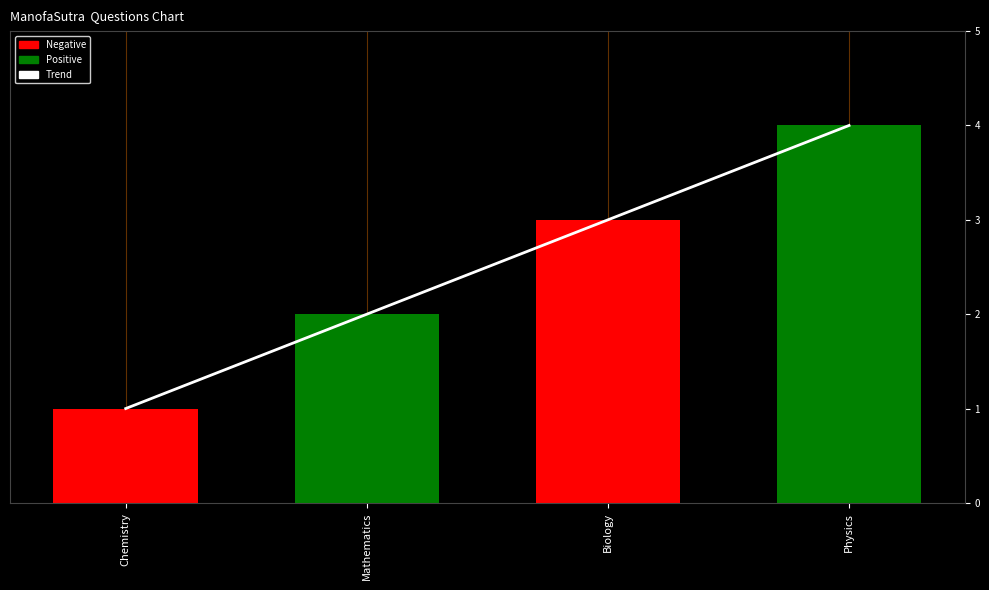

What is the value of the S/N bar at the 1st from the left?

1